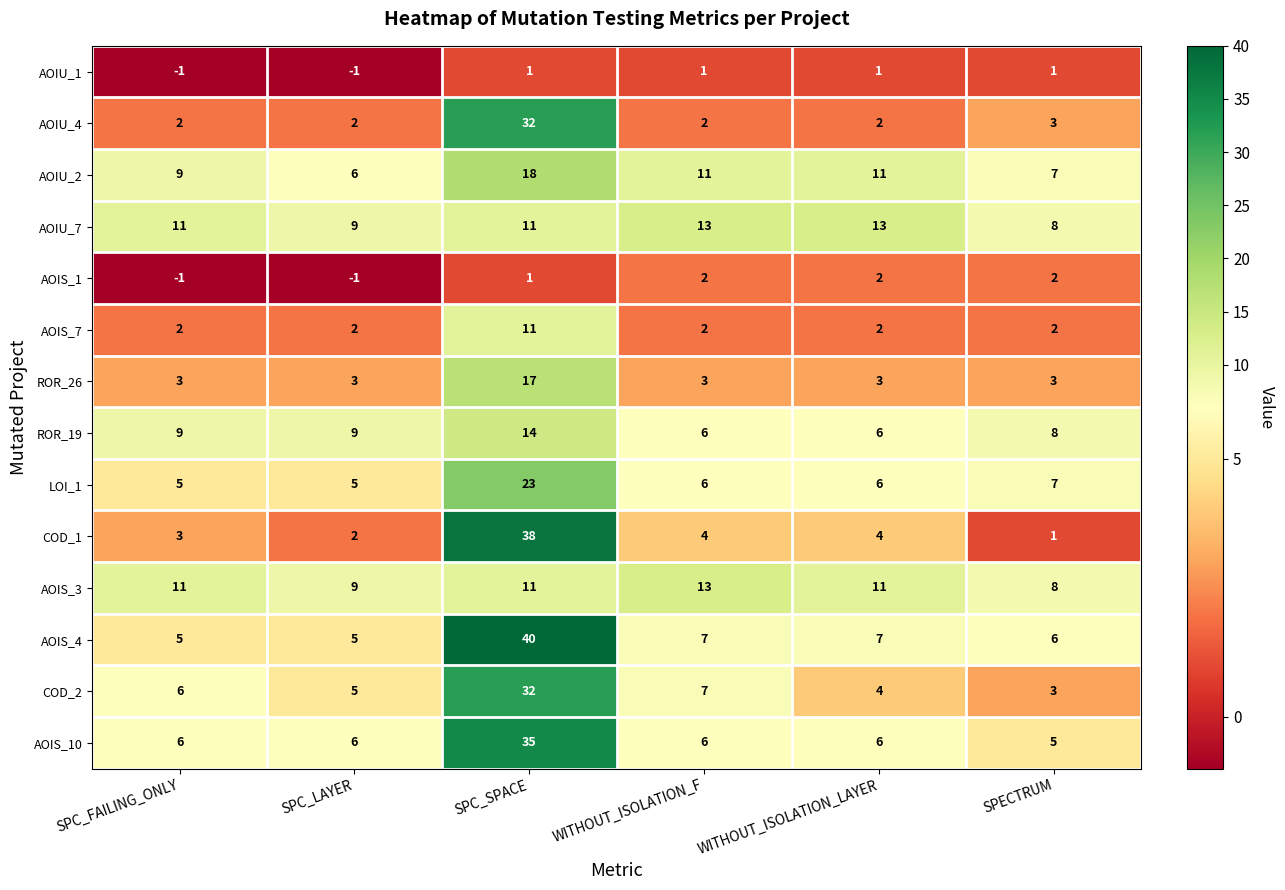

What is the minimum value for AOIS_4?

5